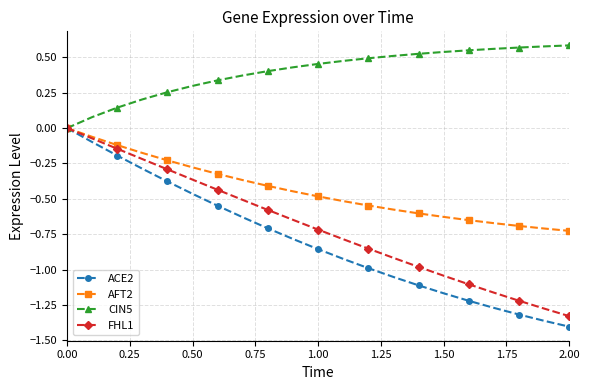

True or false: AFT2 has more than 0 interior local peaks.

False